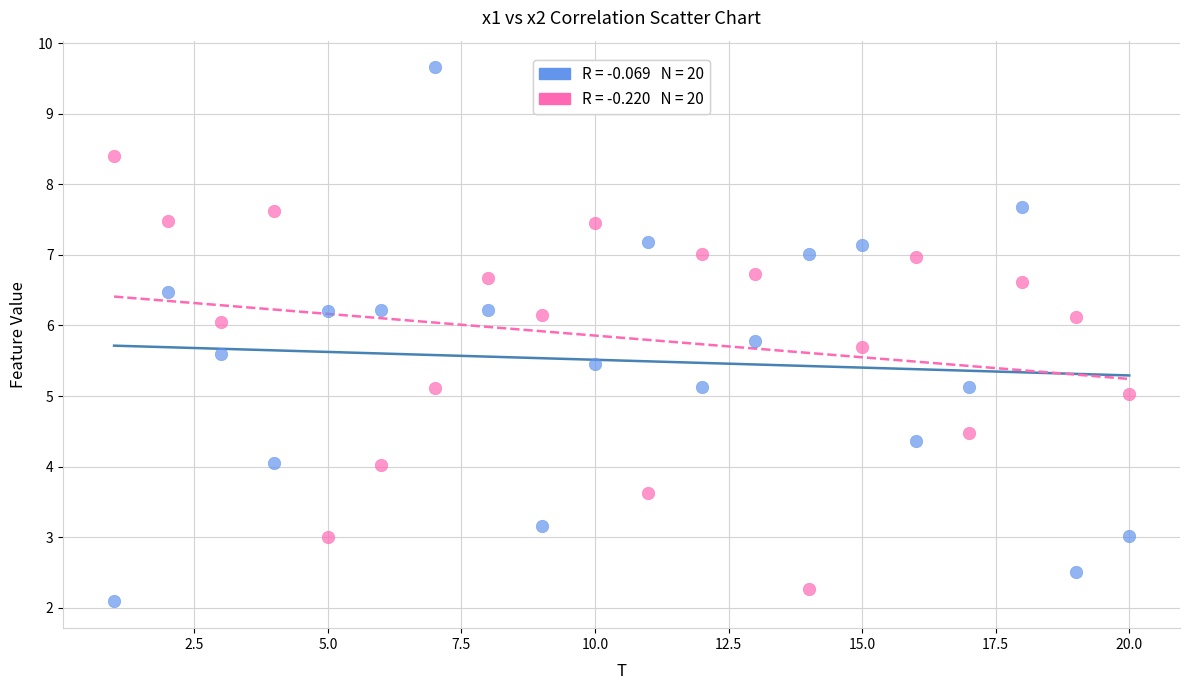

Across all data points, what is the range of Y values (max minus min)?

7.6